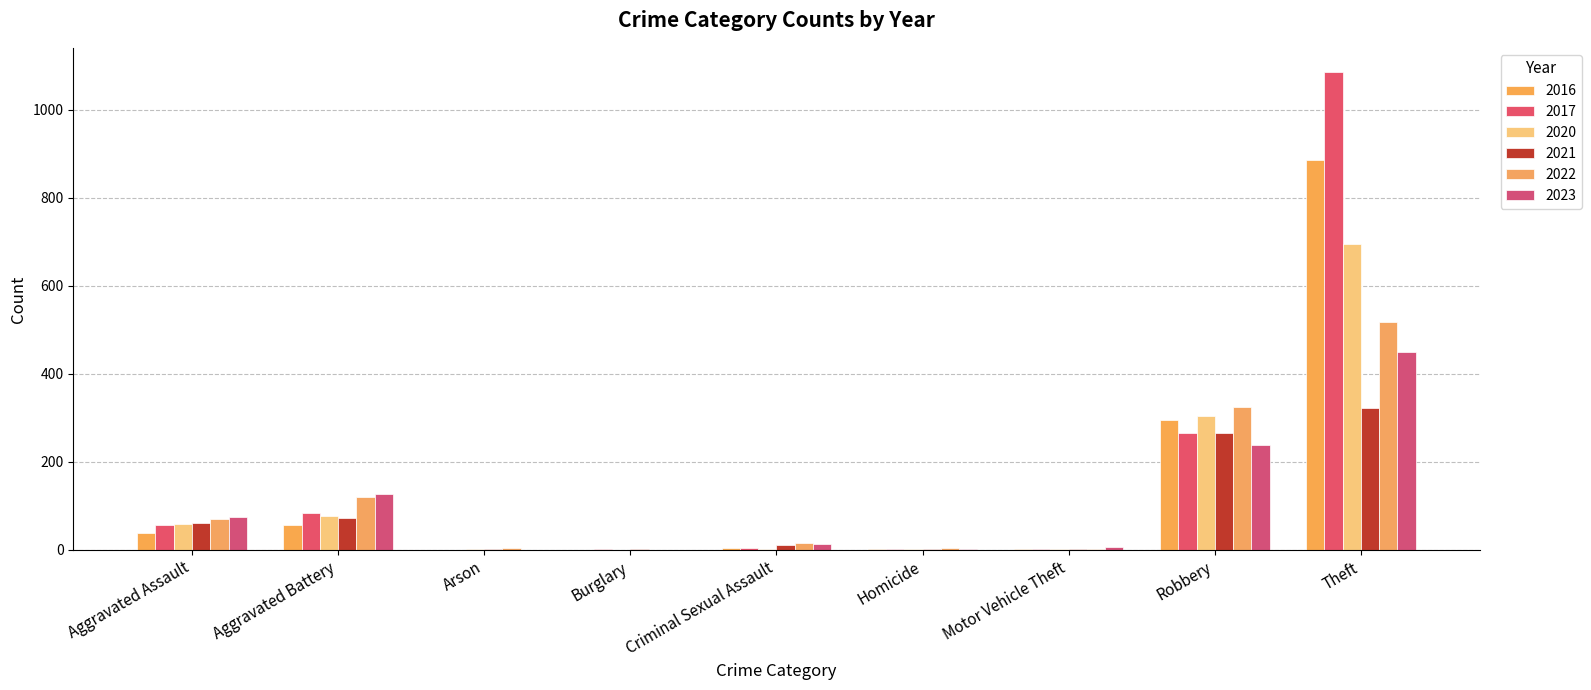

Are the bars grouped side by side (vs. stacked)?

Yes